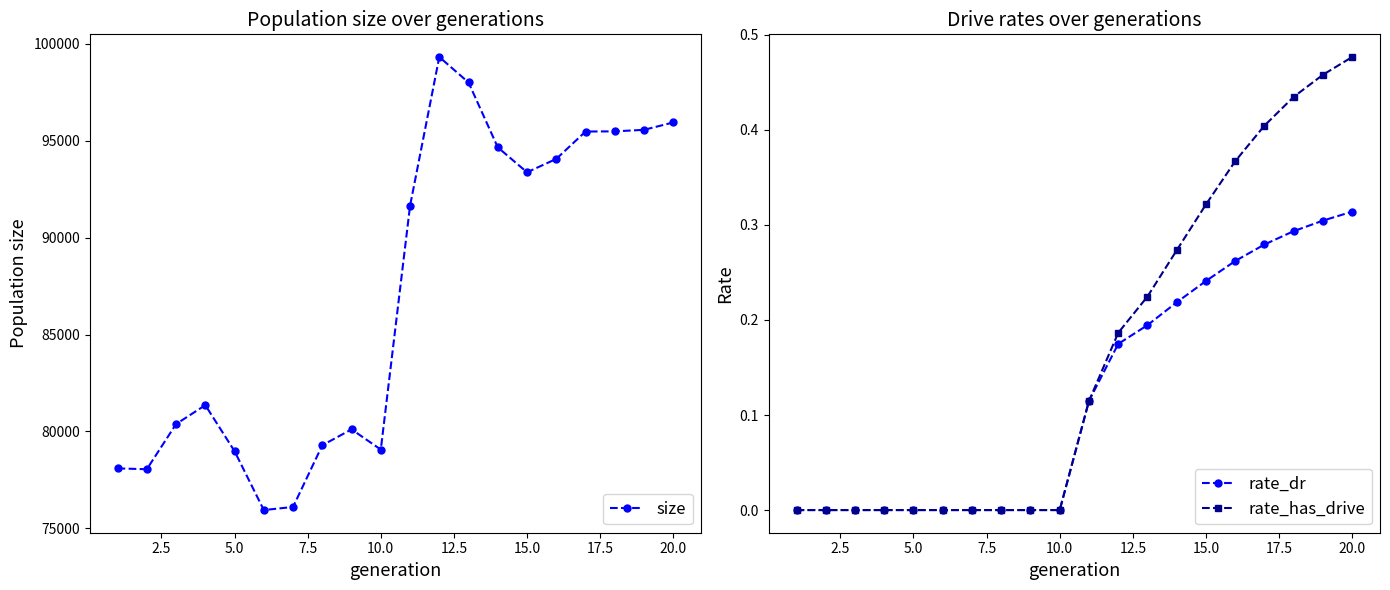

What is the average value of the rate_dr series?

0.1